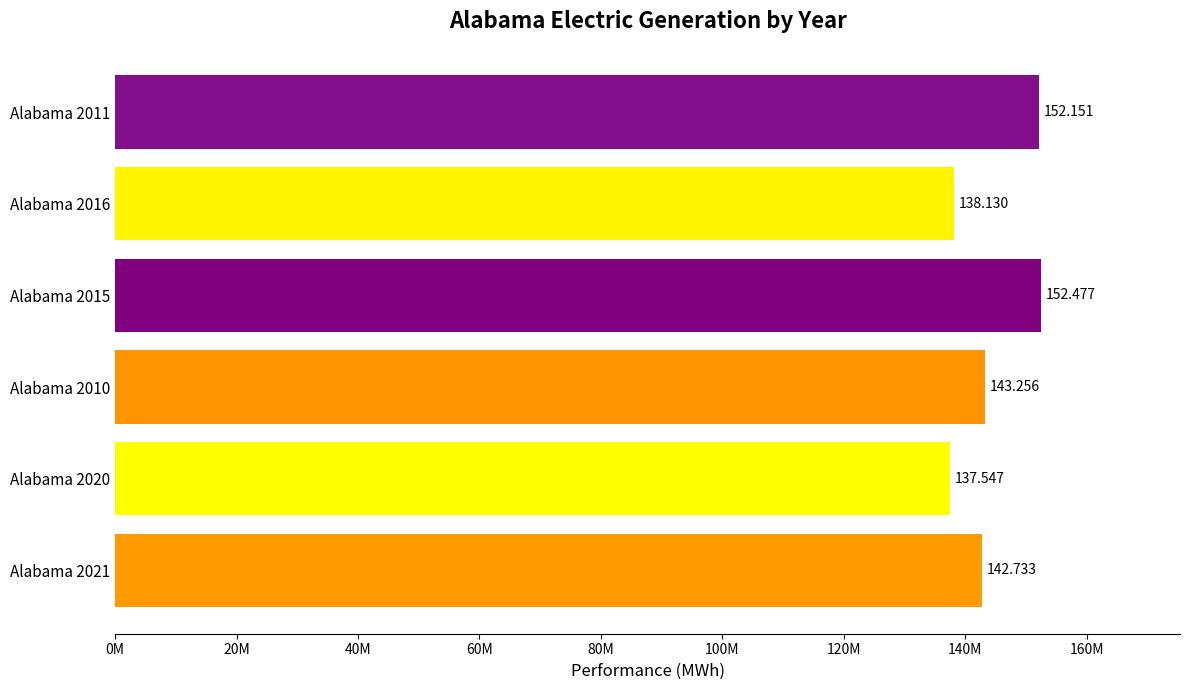

Does the chart contain any negative values?

No